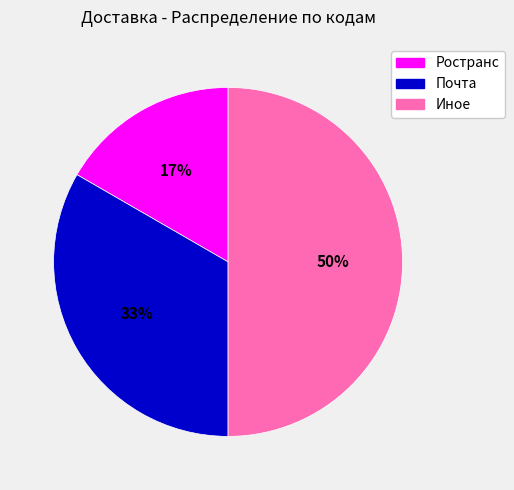

To the nearest percent, what percentage of the pie is Почта?

33%